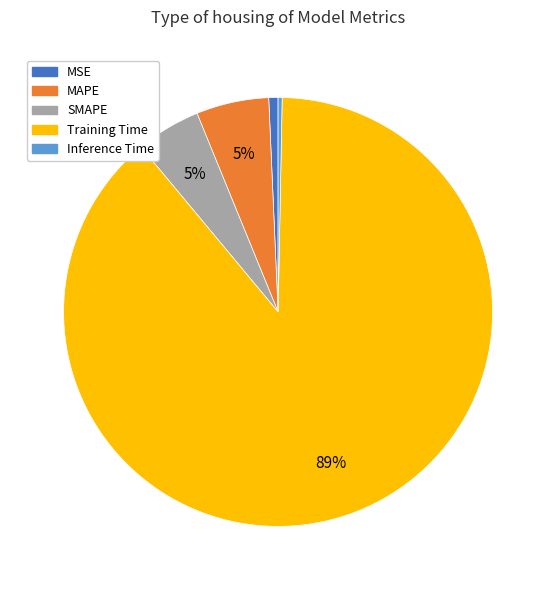

Between MSE and MAPE, which is larger?

MAPE